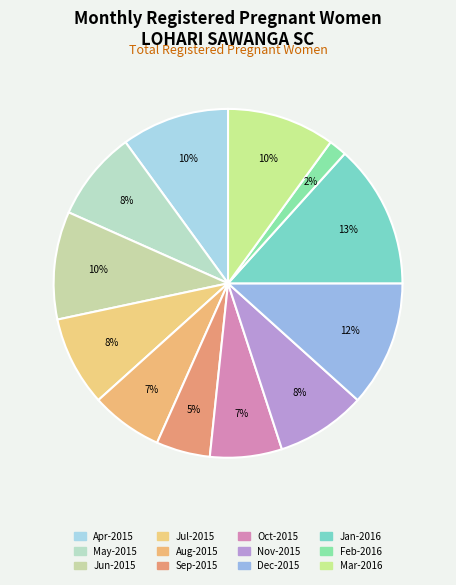

How many segments does this pie chart have?

12